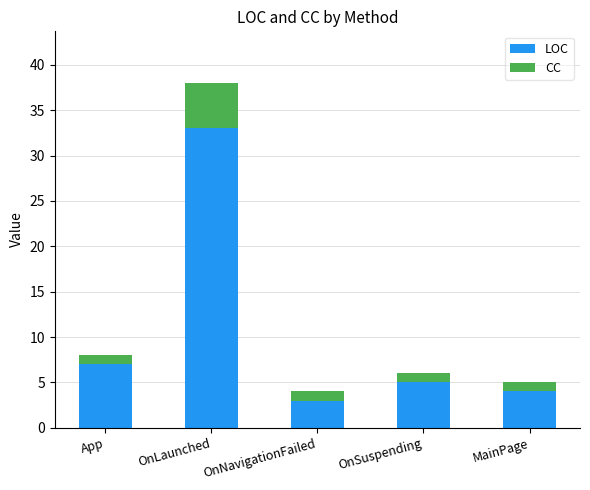

Is it true that LOC equals 1 at MainPage?

False